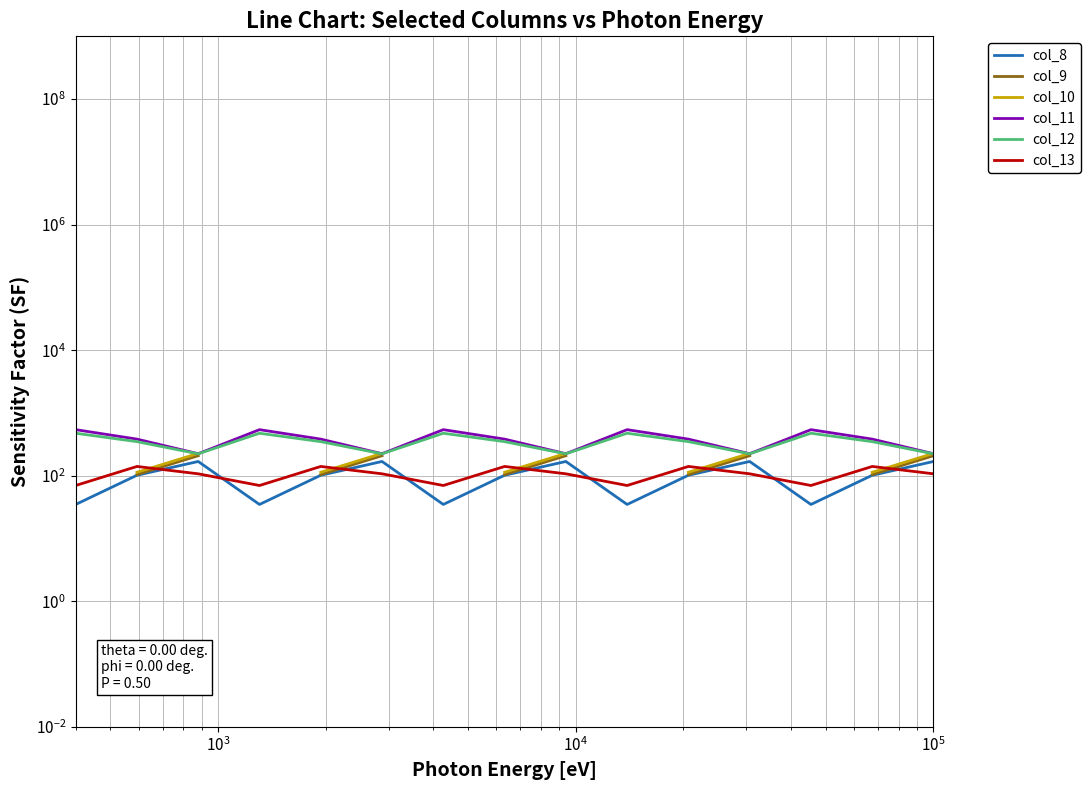

At how many categories does at least one series exceed 198?

15